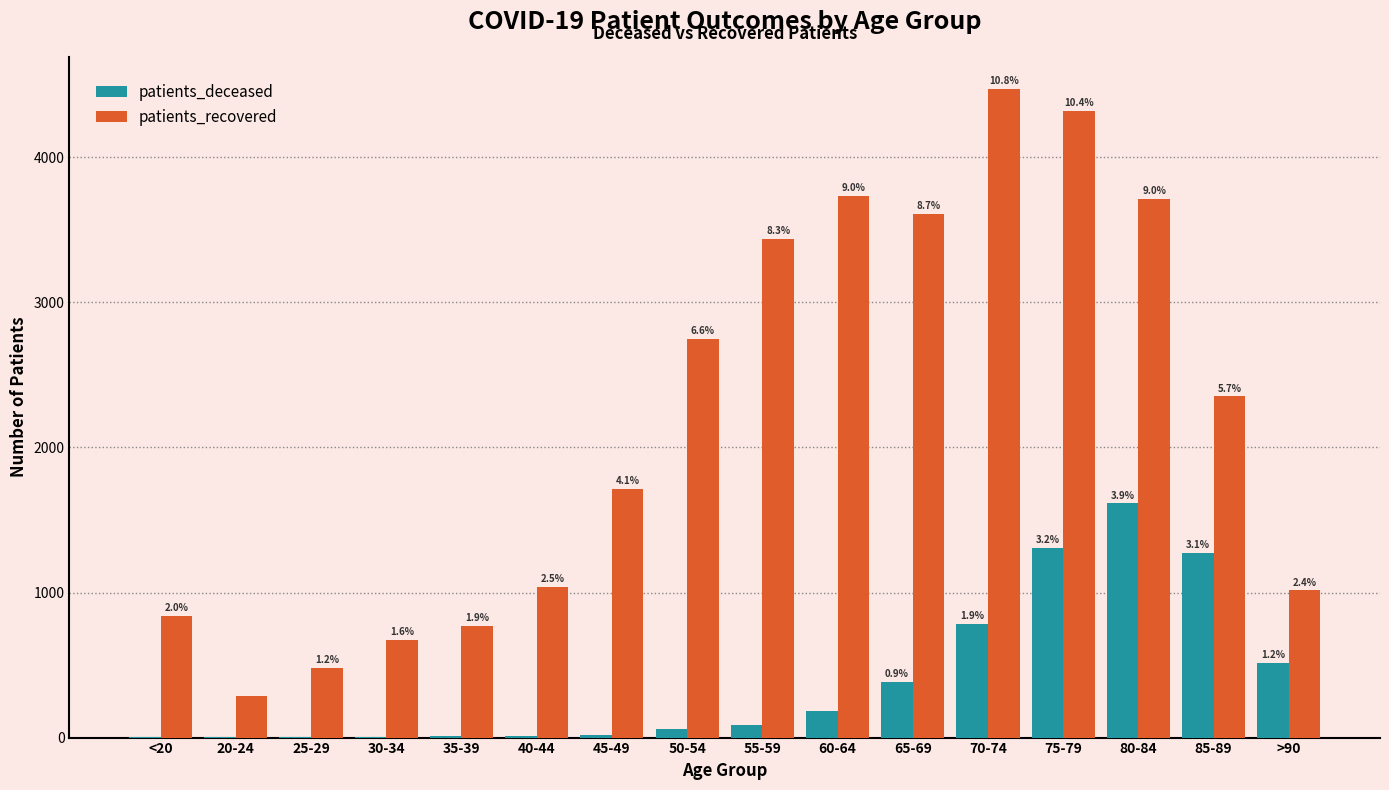

Which series changed the most between 25-29 and 80-84?

patients_recovered